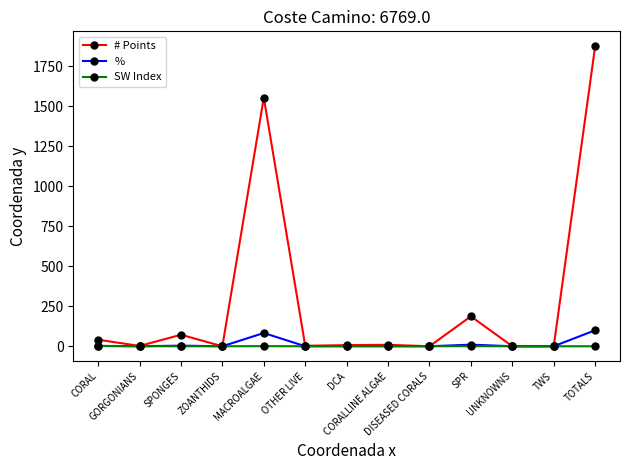

Which series has the widest spread of values?

# Points